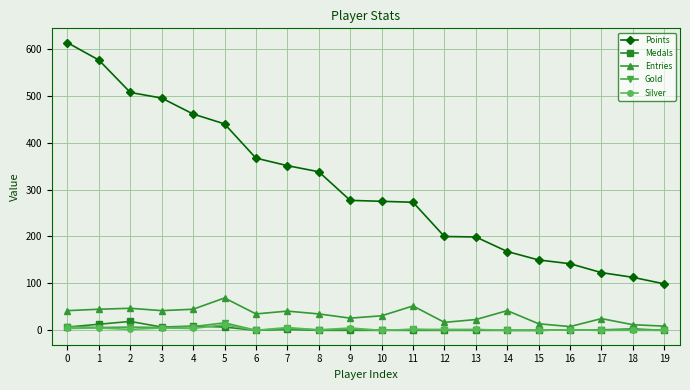

How many categories are shown in the chart?

20